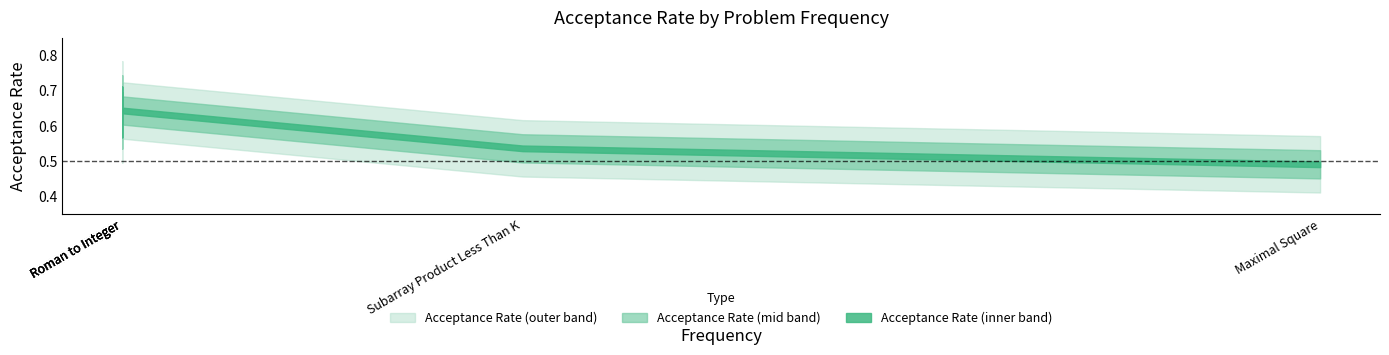

Does the chart have visible grid lines?

No